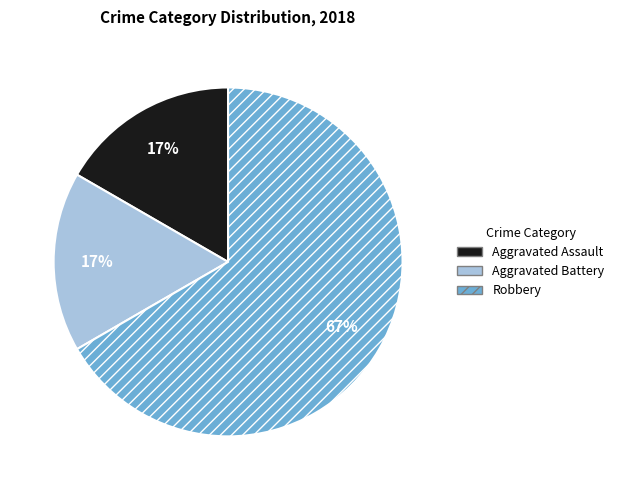

Which has a higher value, Robbery or Aggravated Battery?

Robbery